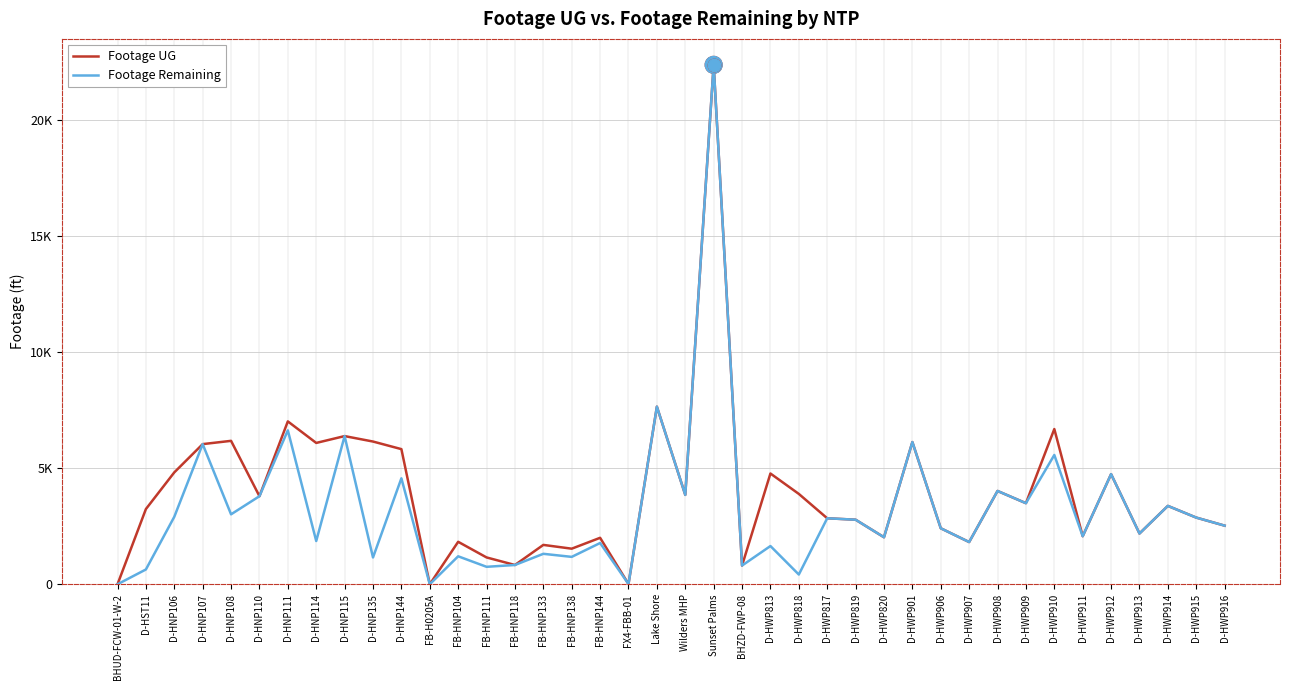

At which category is the sum across all series the highest?

Sunset Palms